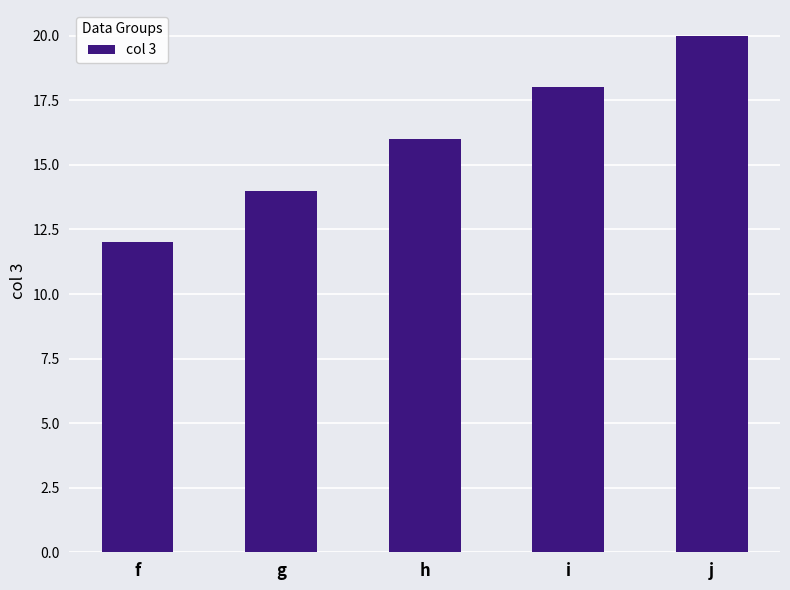

What is the change in value from f to j?

+8